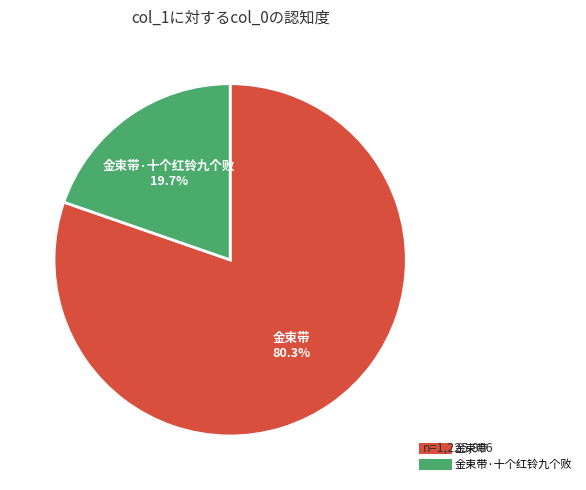

How many slices are in this pie chart?

2